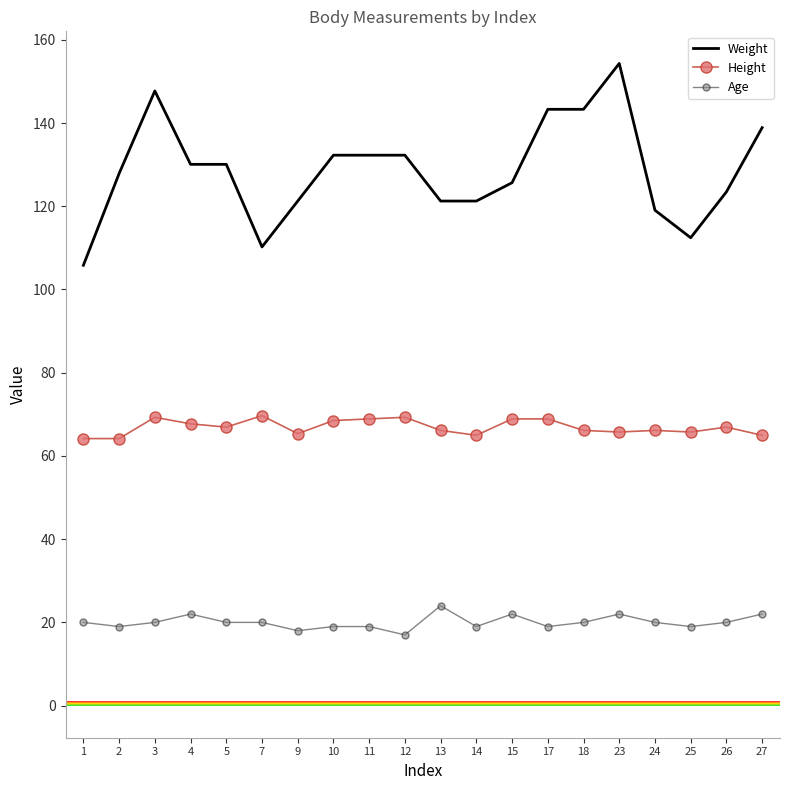

Which series changed the most between 3 and 14?

Weight